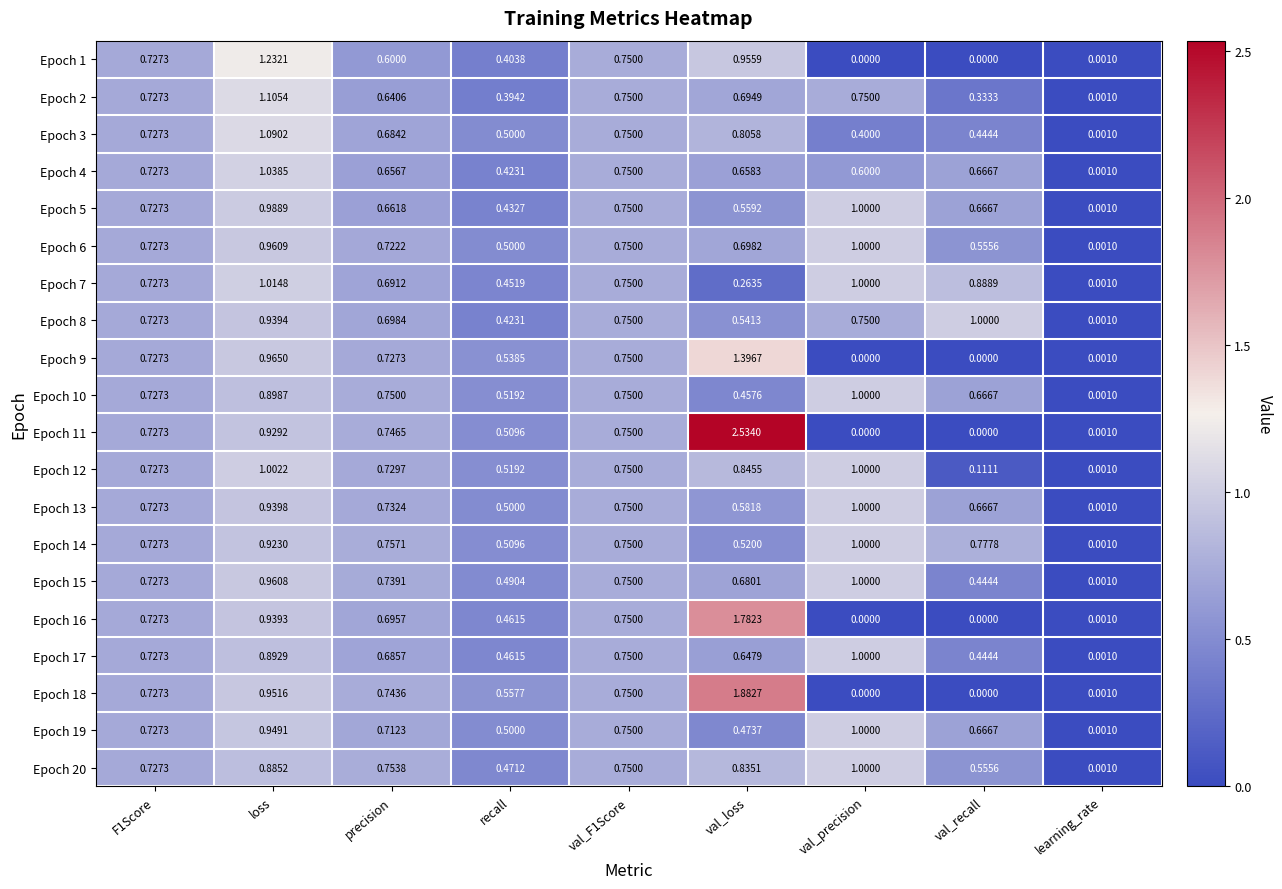

At which category does the chart reach its peak across all series?

val_loss